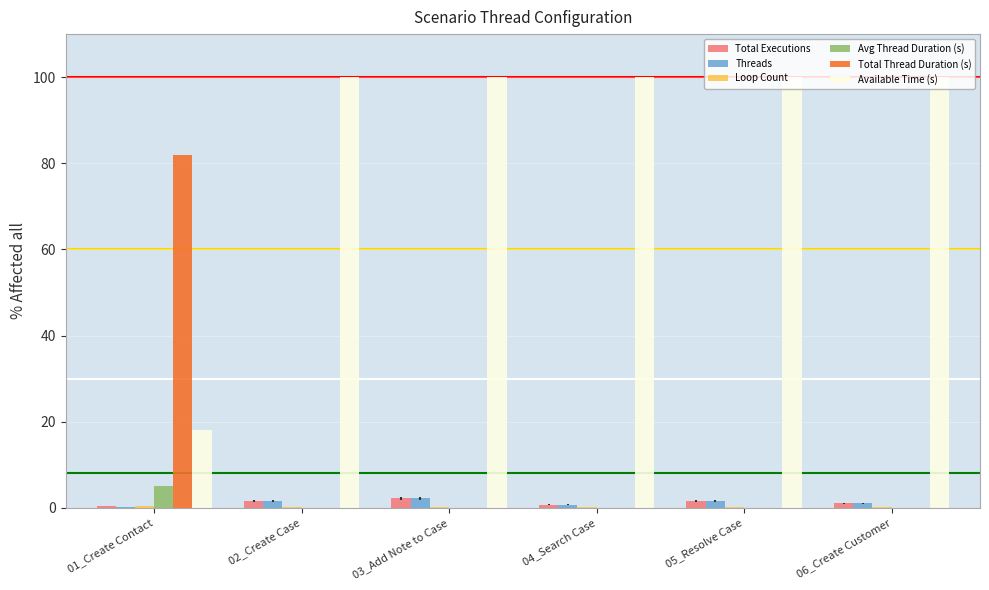

What is the sum of all Total Executions values?

7.6